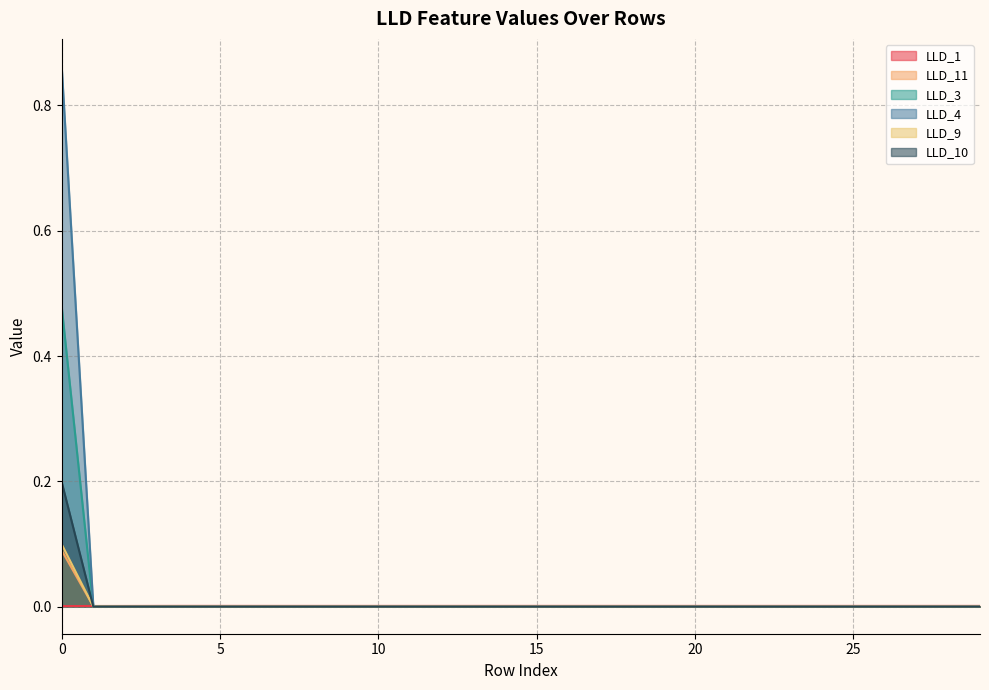

Which category has the lowest value across all series?

1